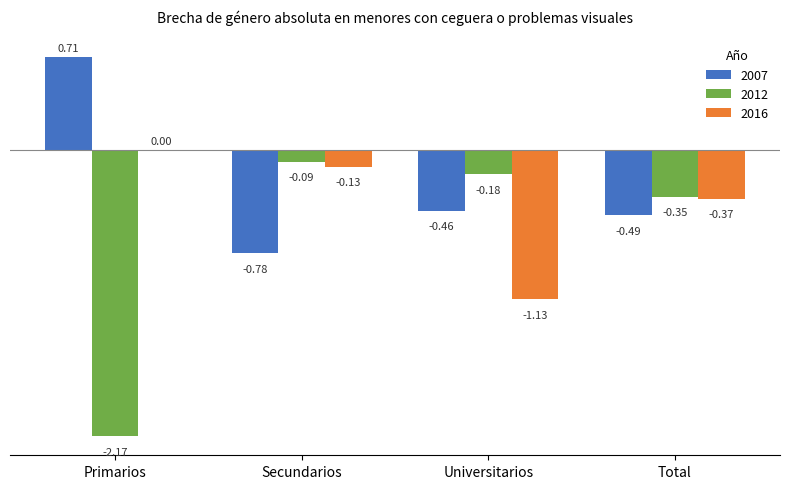

What is the sum of all 2016 values?

-1.6